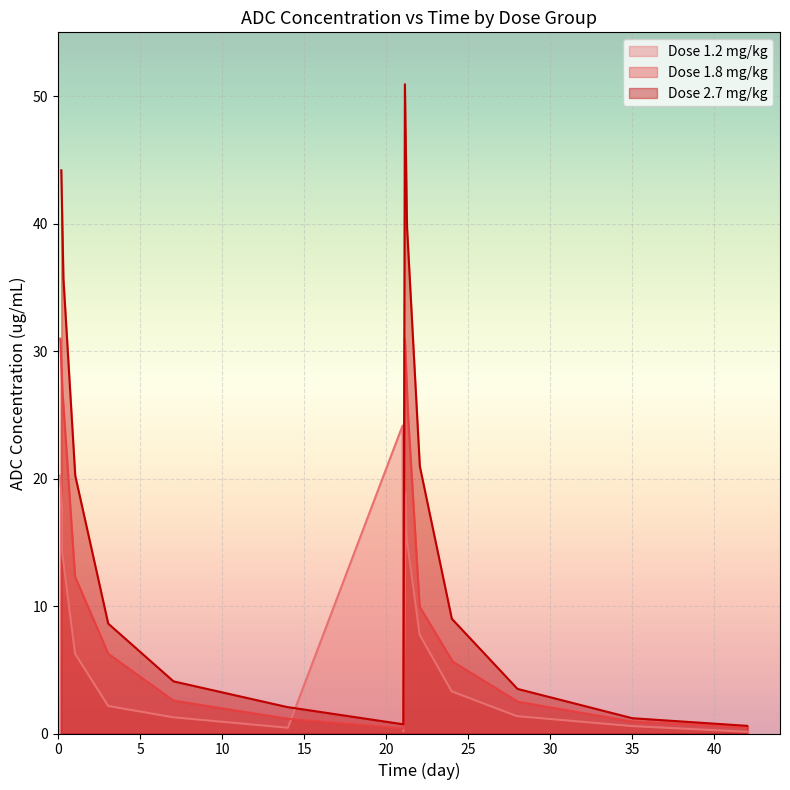

The Dose 1.2 mg/kg series shows 24.2 at 21.0. True or false?

True